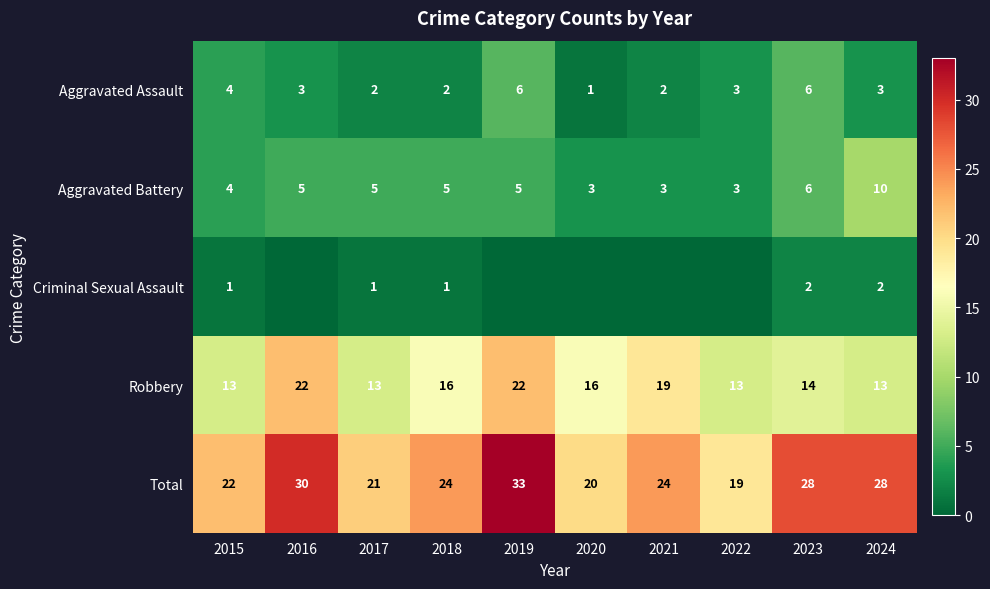

What is the maximum value for Robbery?

22